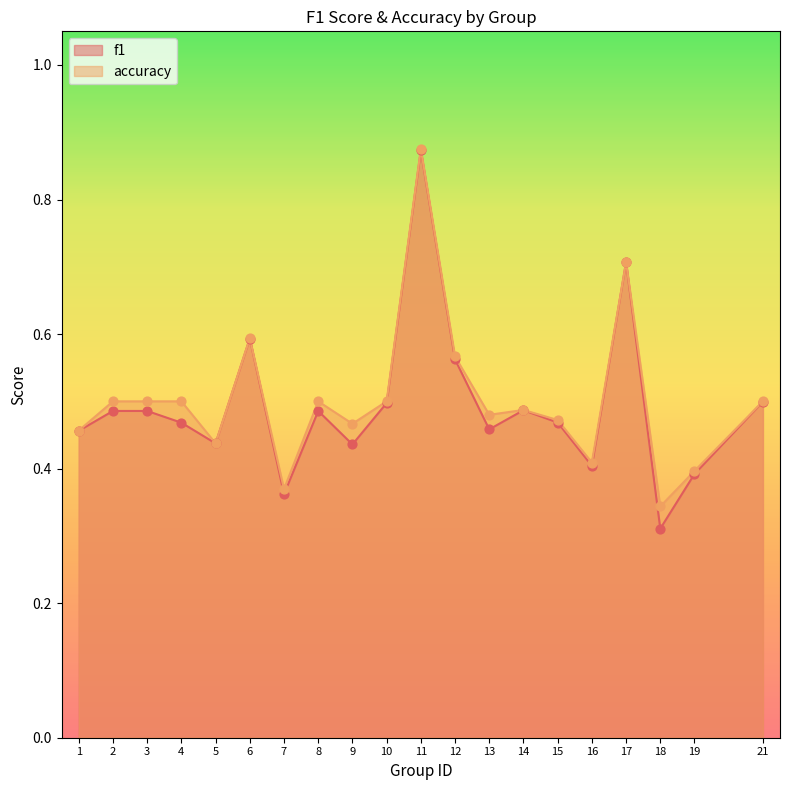

Is the value of accuracy at 12 greater than the value of f1 at 11?

No